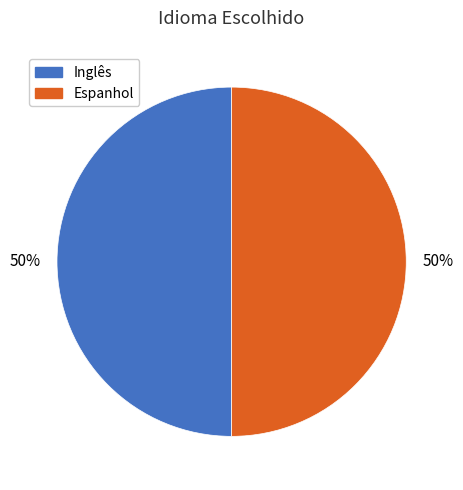

How many segments does this pie chart have?

2